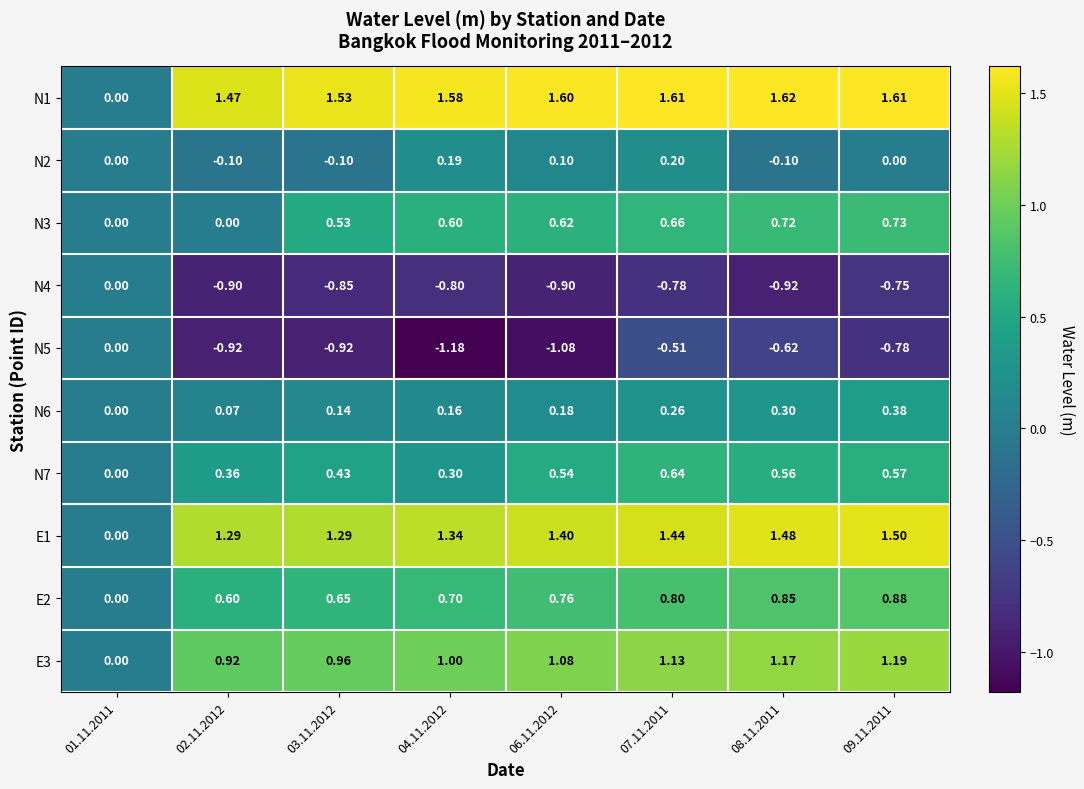

How many categories are shown in the chart?

8